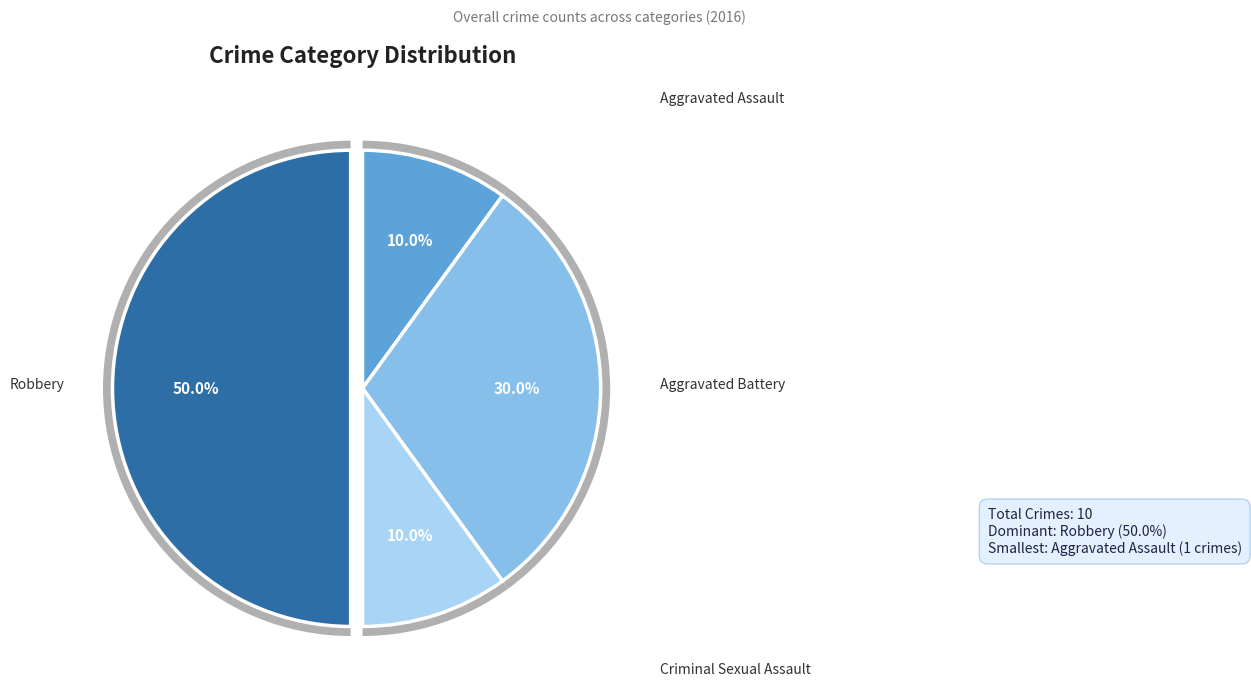

Which slice is the smallest?

Aggravated Assault